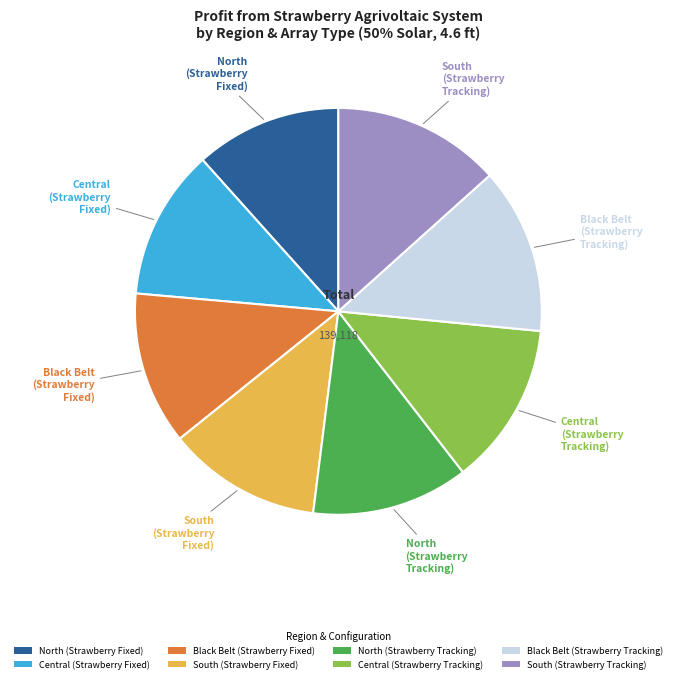

Count the number of slices in the pie.

8